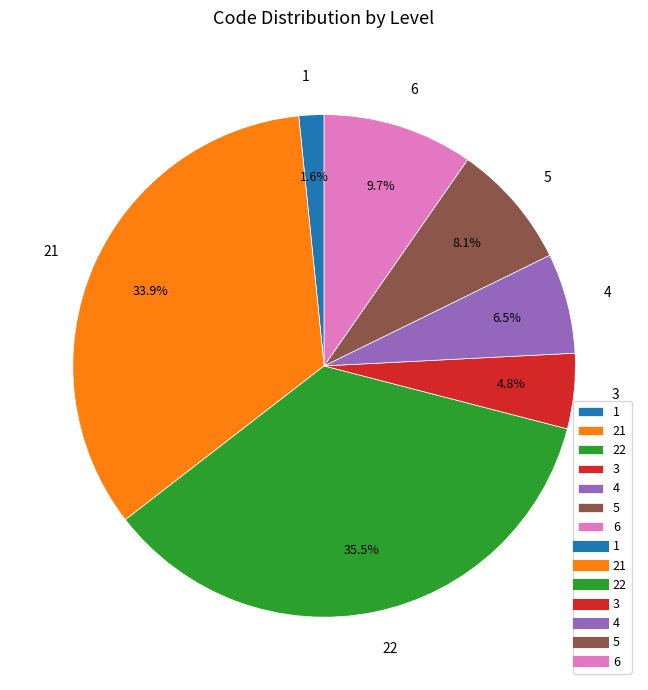

Is 22 the majority of the pie?

No